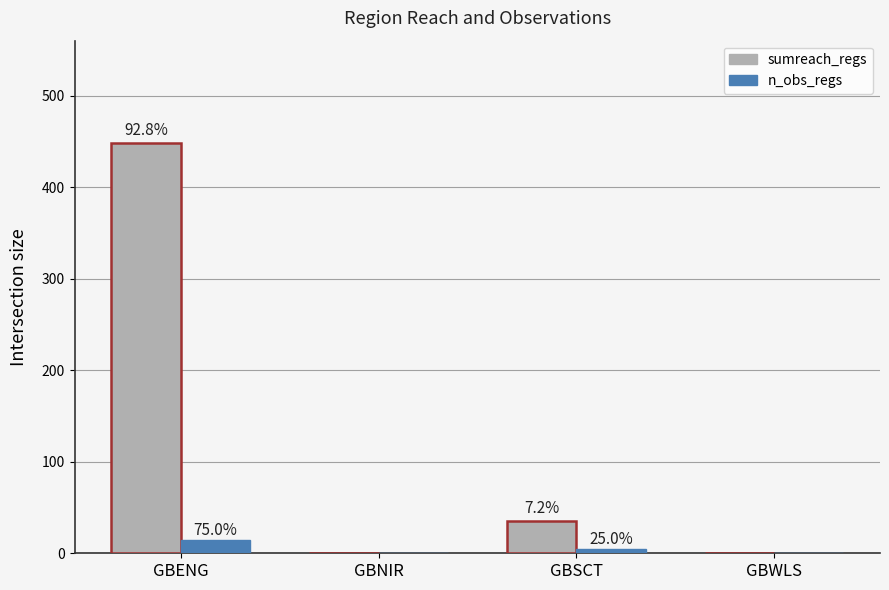

Which has a higher value, GBENG or GBWLS?

GBENG